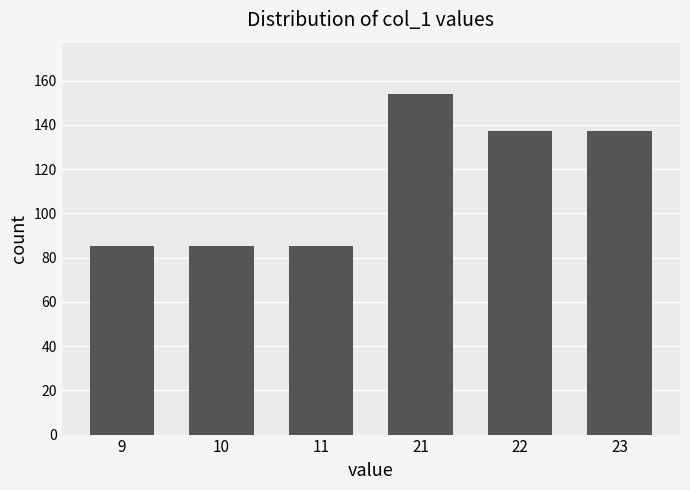

Which has a higher value, 21 or 10?

21